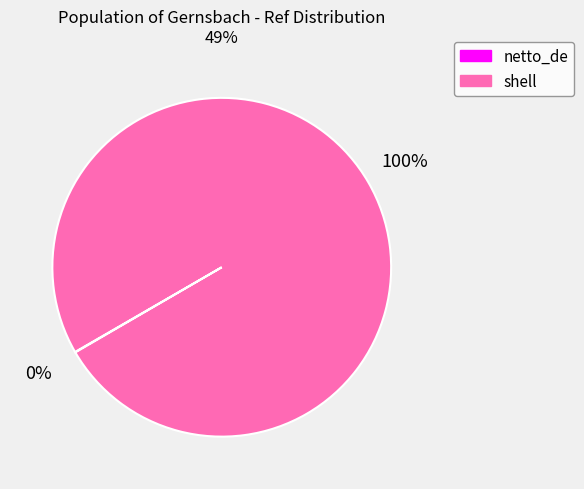

Does any single category account for the majority?

Yes